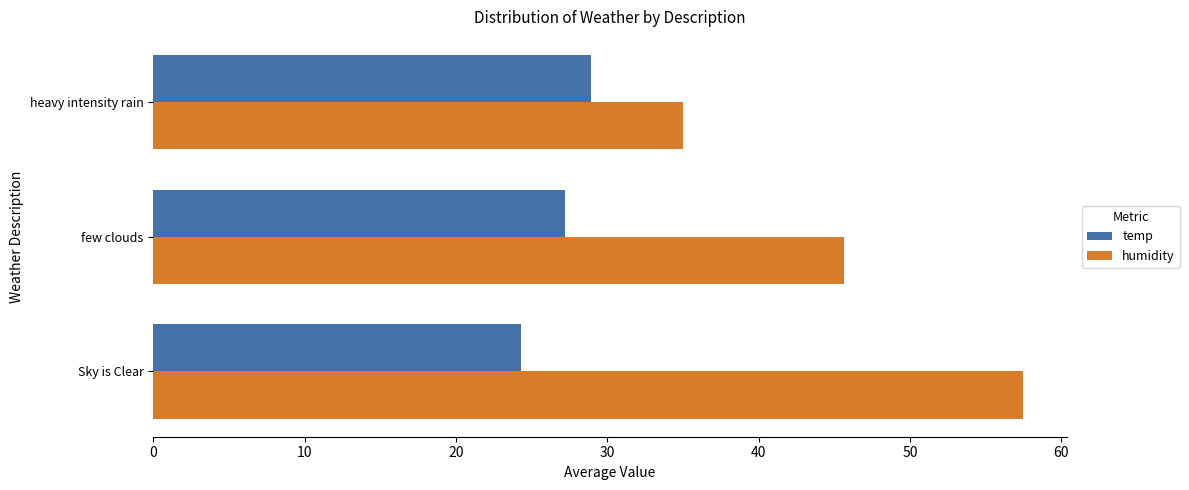

List the series in order of their overall mean, highest first.

humidity, temp